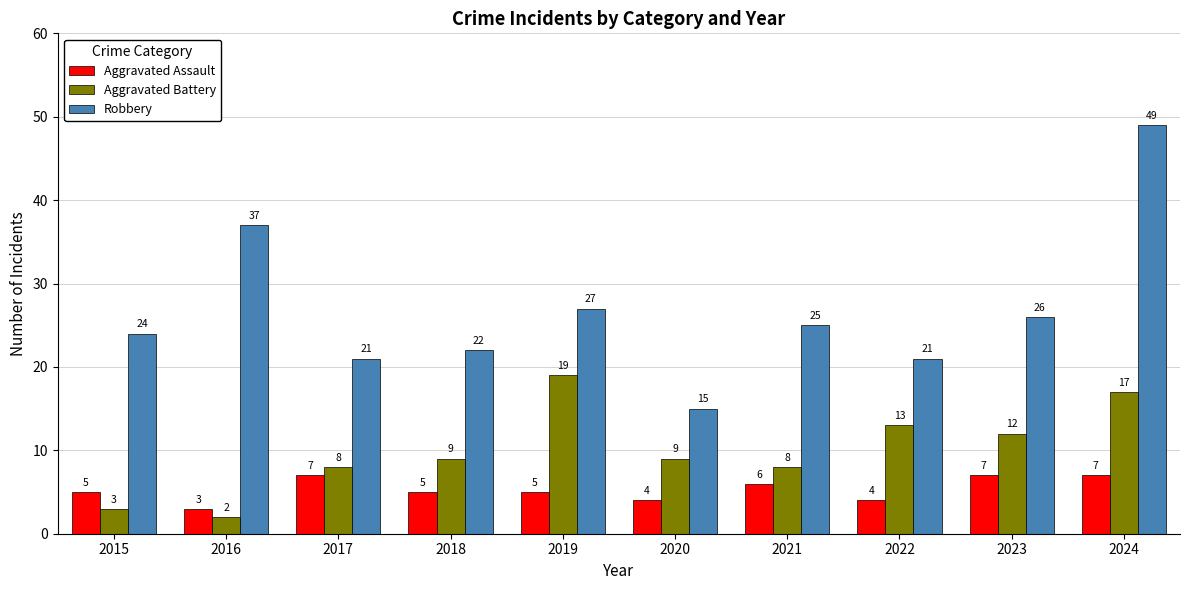

What value does the Robbery series have at 2020, to the nearest 10?

20